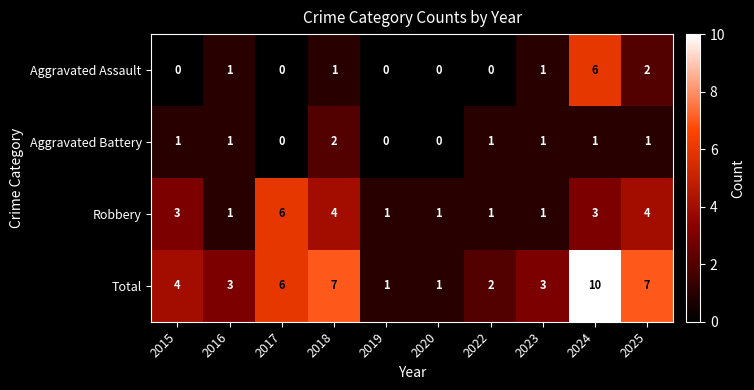

What is the spread (max minus min) of values at 2025?

6